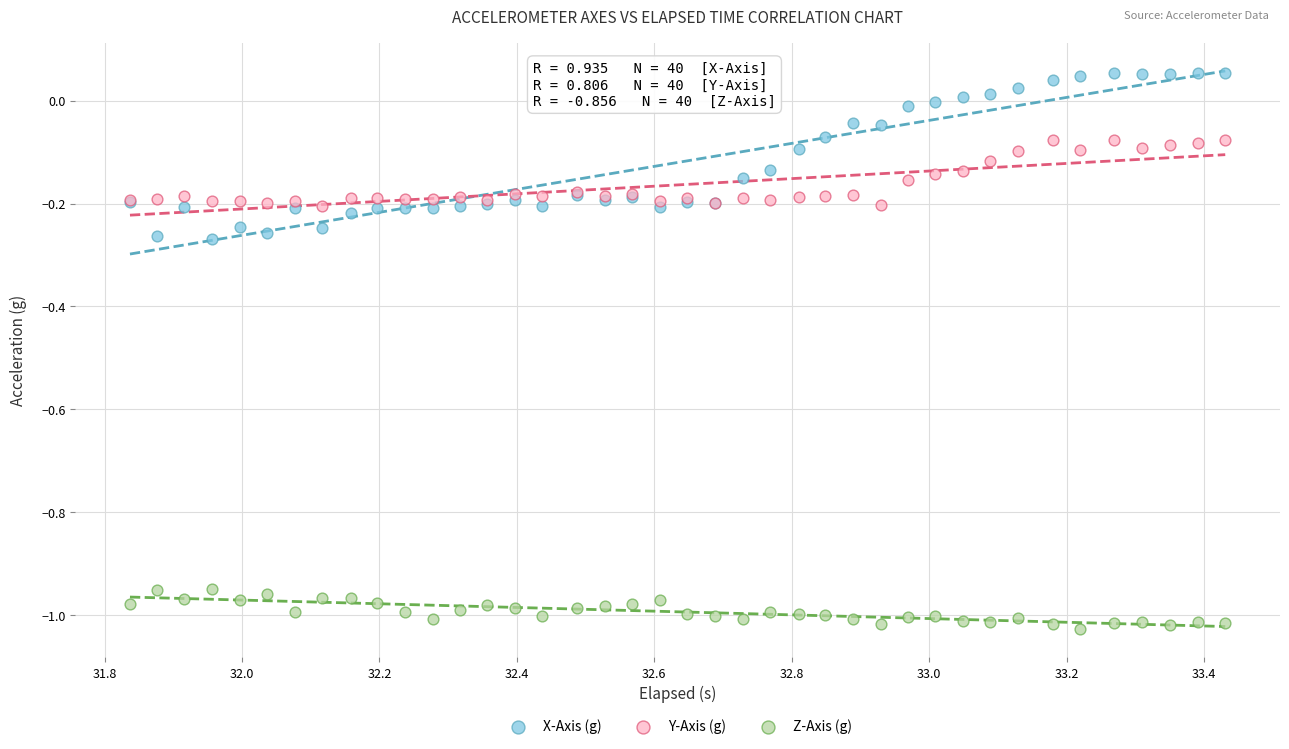

Which series reaches the minimum Y coordinate?

Z-Axis (g)